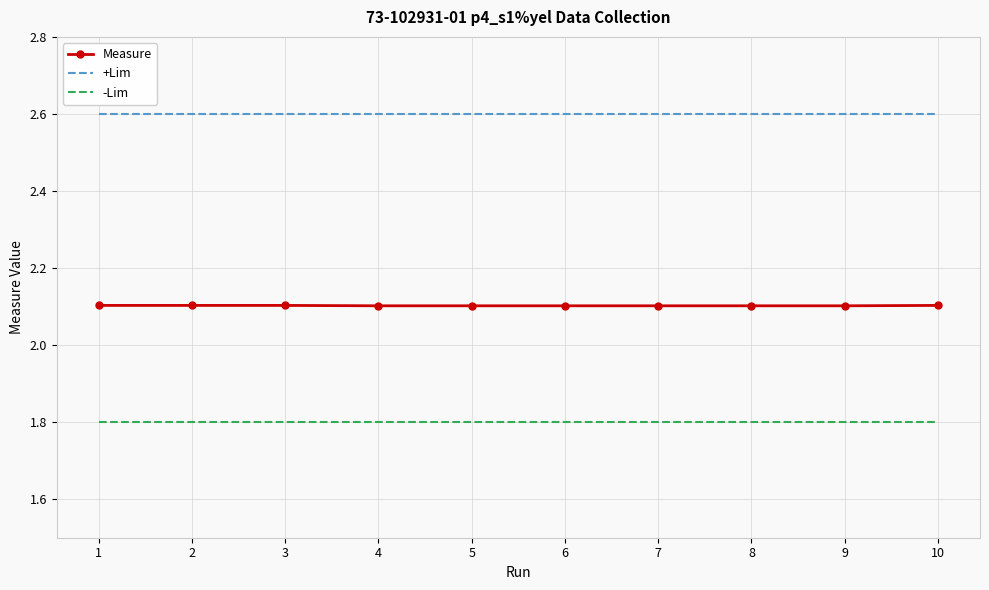

What are all the series names shown in the legend?

Measure, +Lim, -Lim